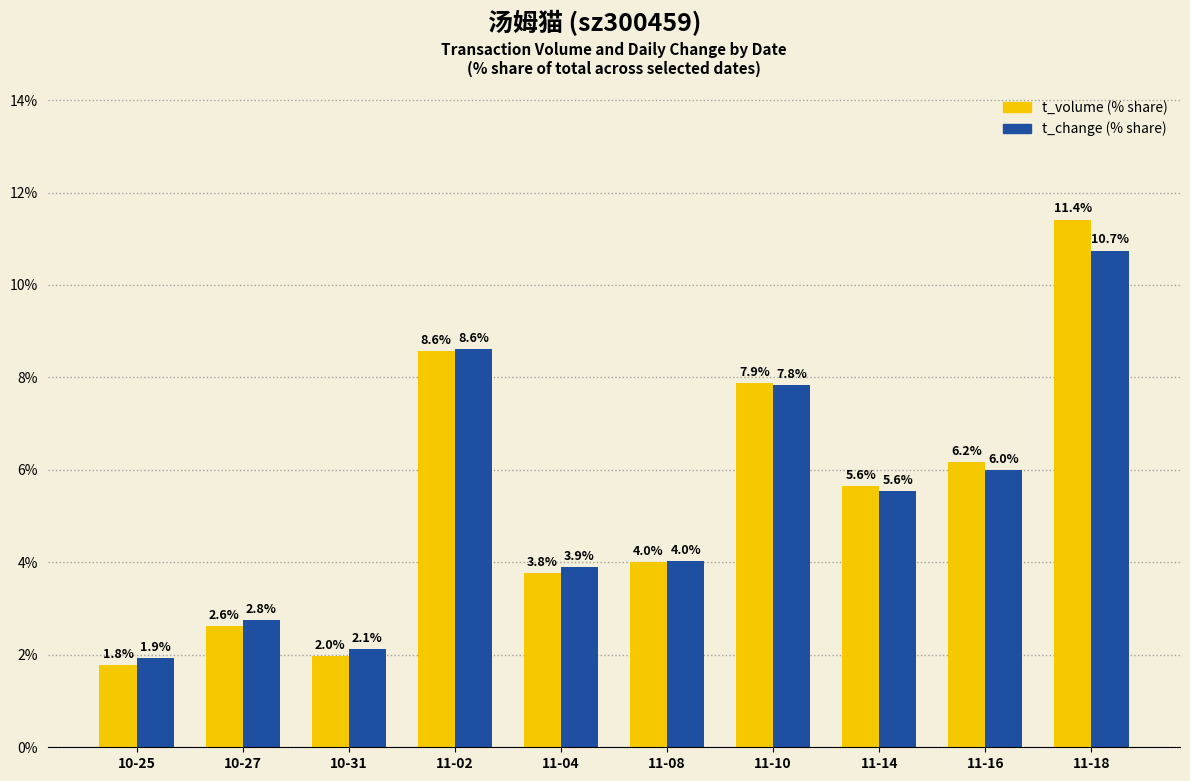

What is the total value across all series at 11-04?

7.7